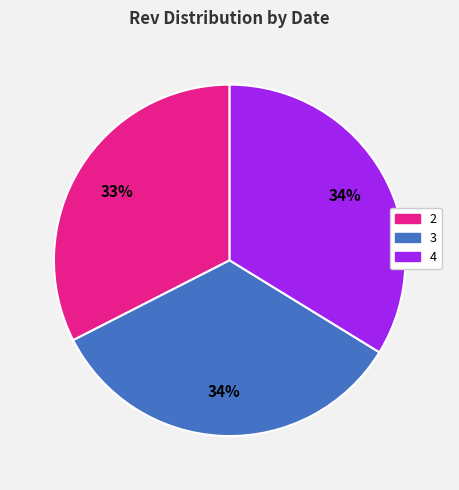

Which category has the smallest portion of the pie?

2